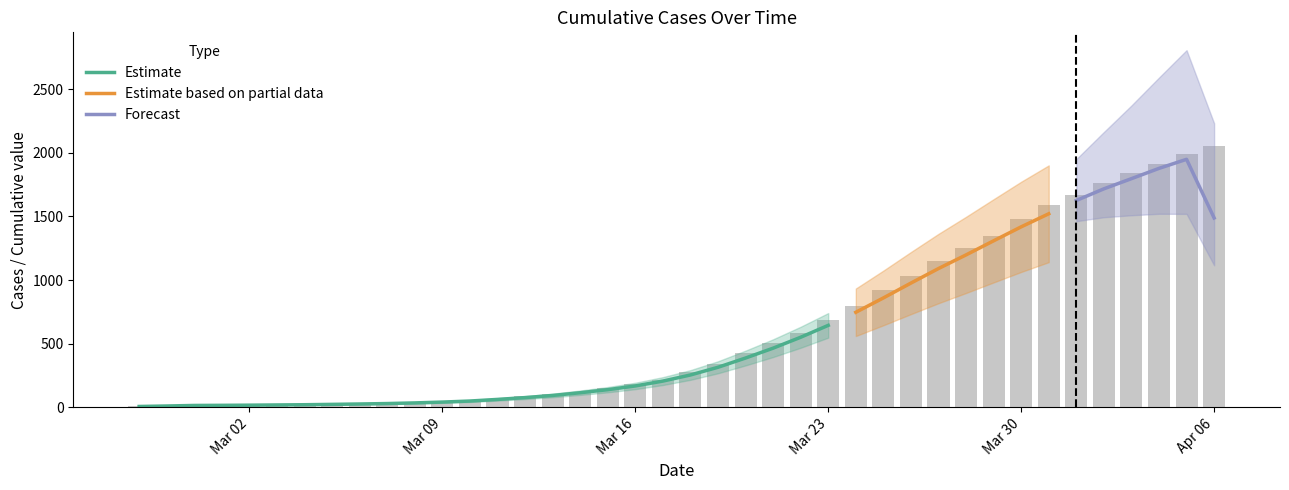

The value of Estimate at Mar 16 is 168.0. True or false?

True